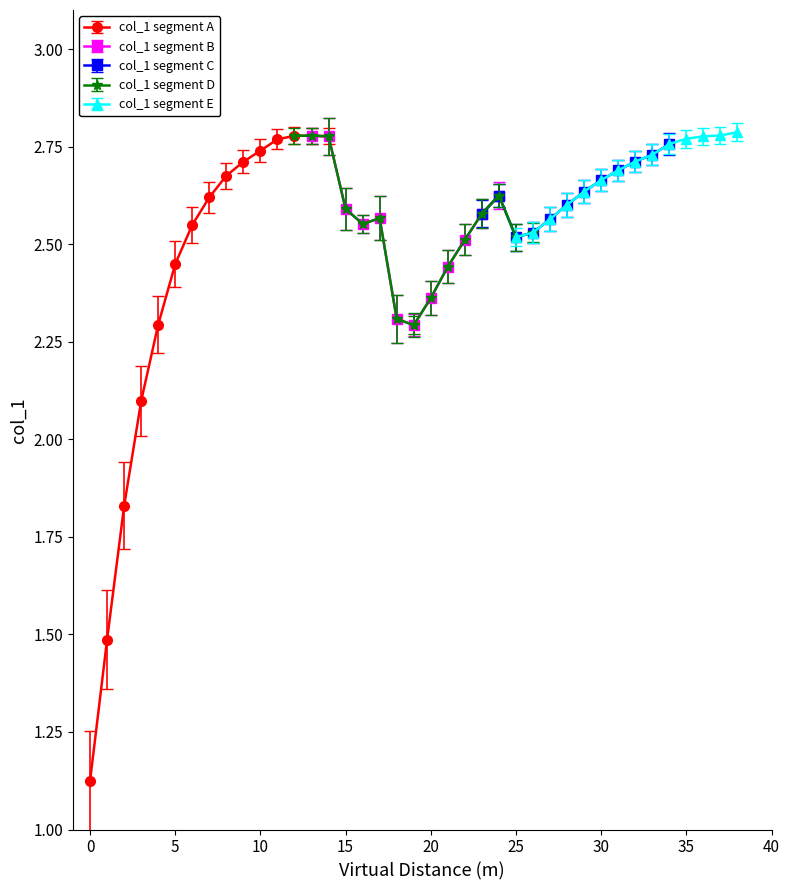

What is the sum of all values?

98.0